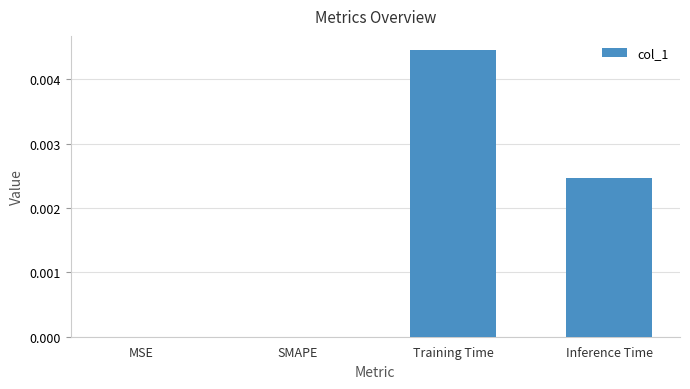

Which has a higher value, MSE or Inference Time?

Inference Time